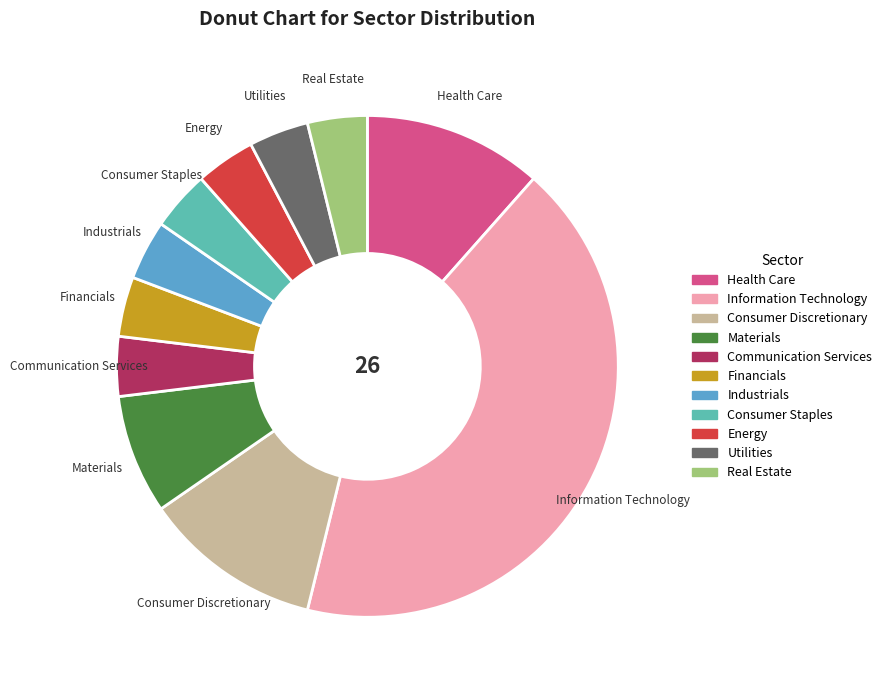

Is Energy the majority of the pie?

No